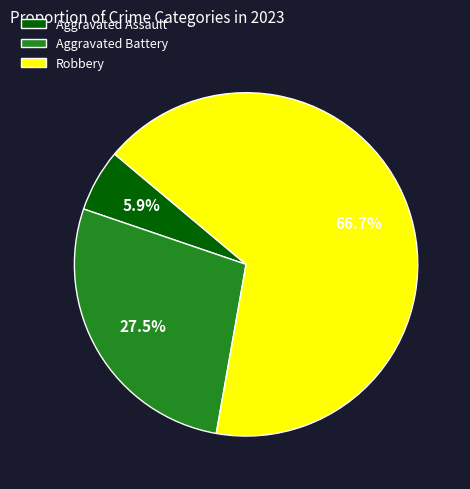

True or false: Aggravated Battery accounts for 14% of the total.

False